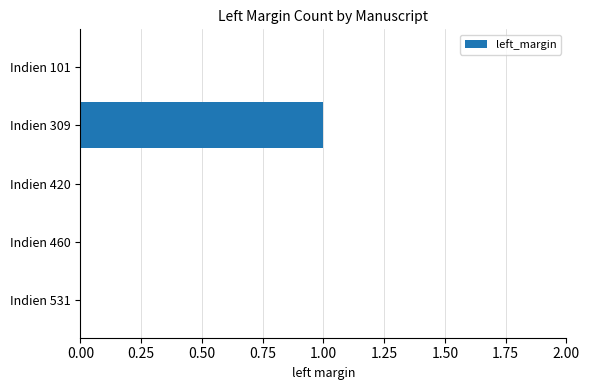

Are the bars grouped side by side (vs. stacked)?

No